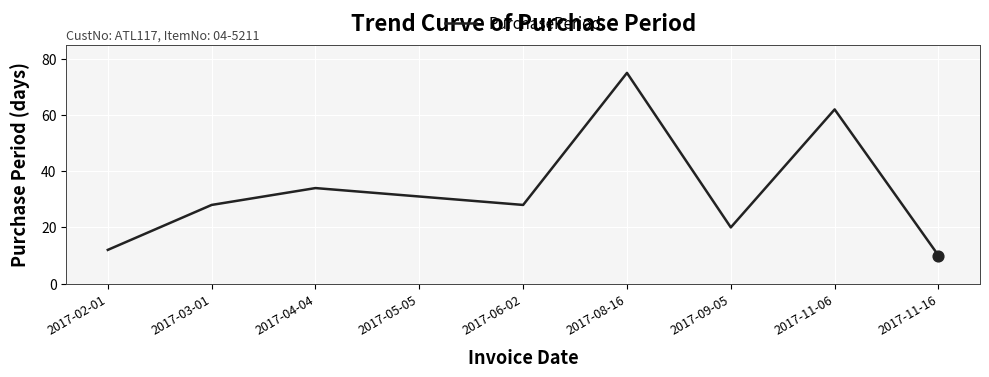

What is the ratio of the value at 2017-11-16 to the value at 2017-06-02?

0.4